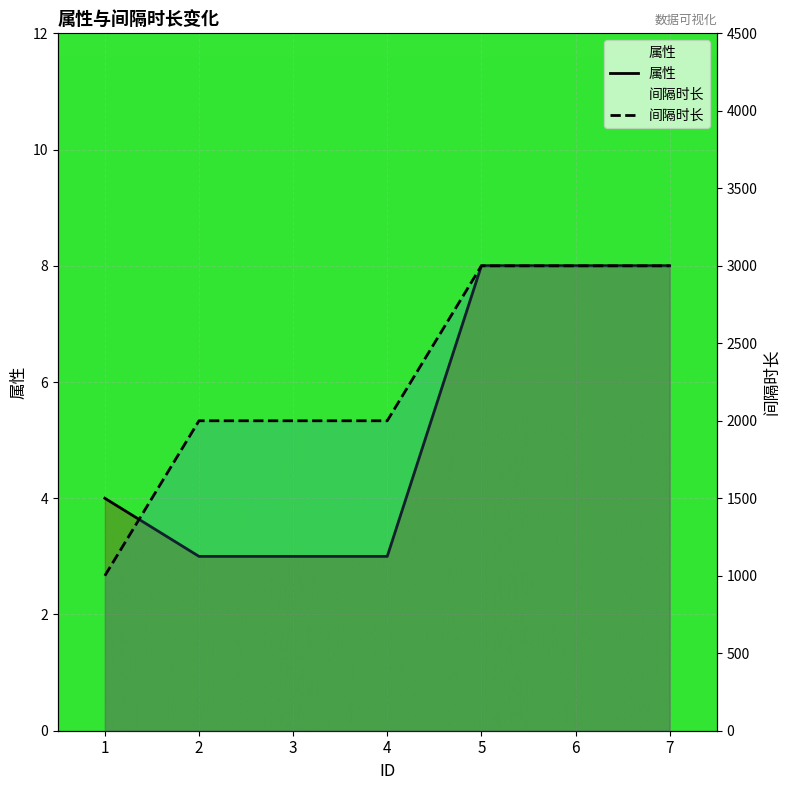

Which series has the largest total across all categories?

间隔时长